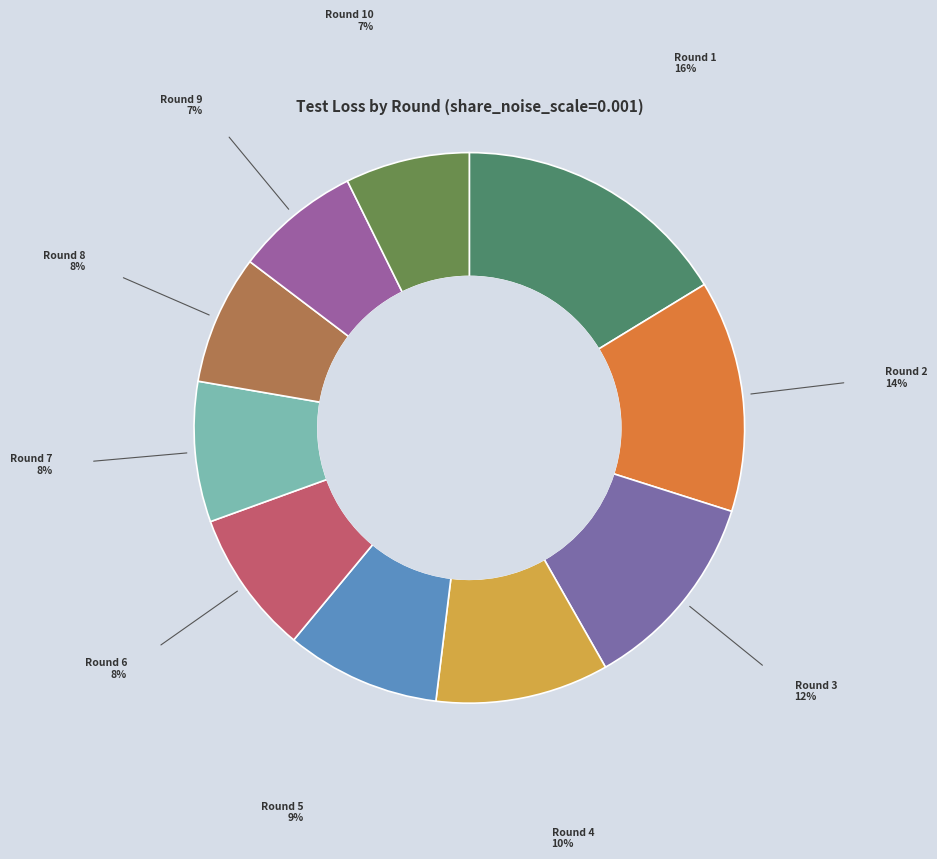

Between Round 2 and Round 4, which is larger?

Round 2